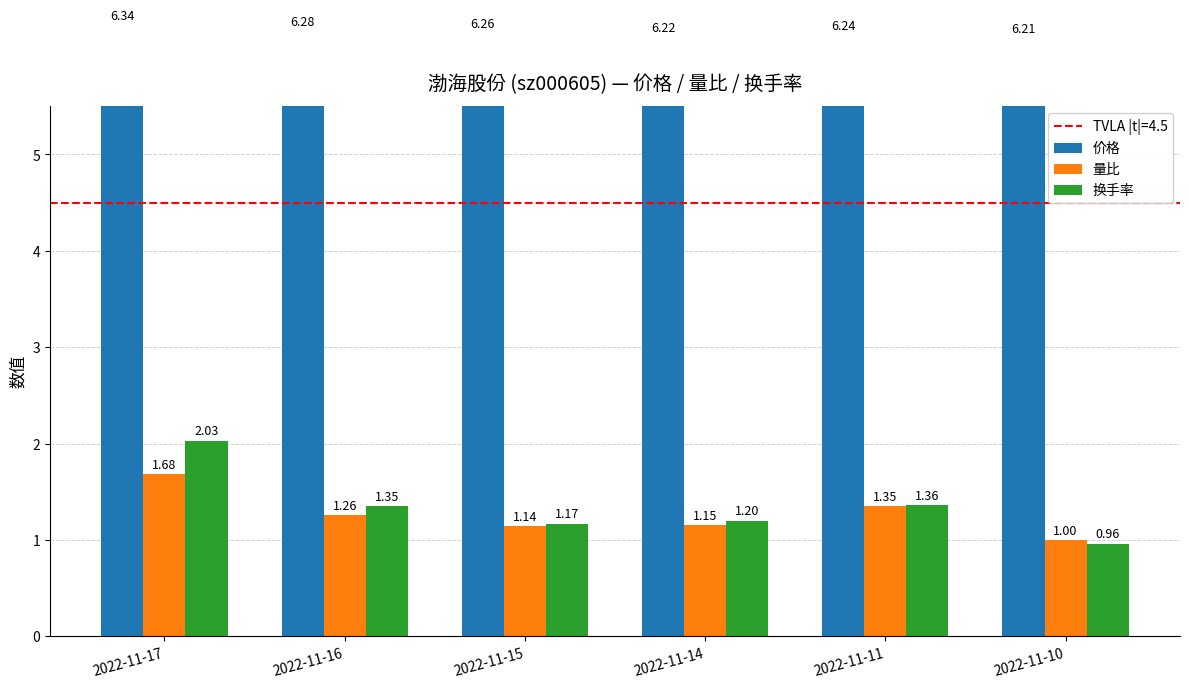

What is the smallest value displayed?

1.0